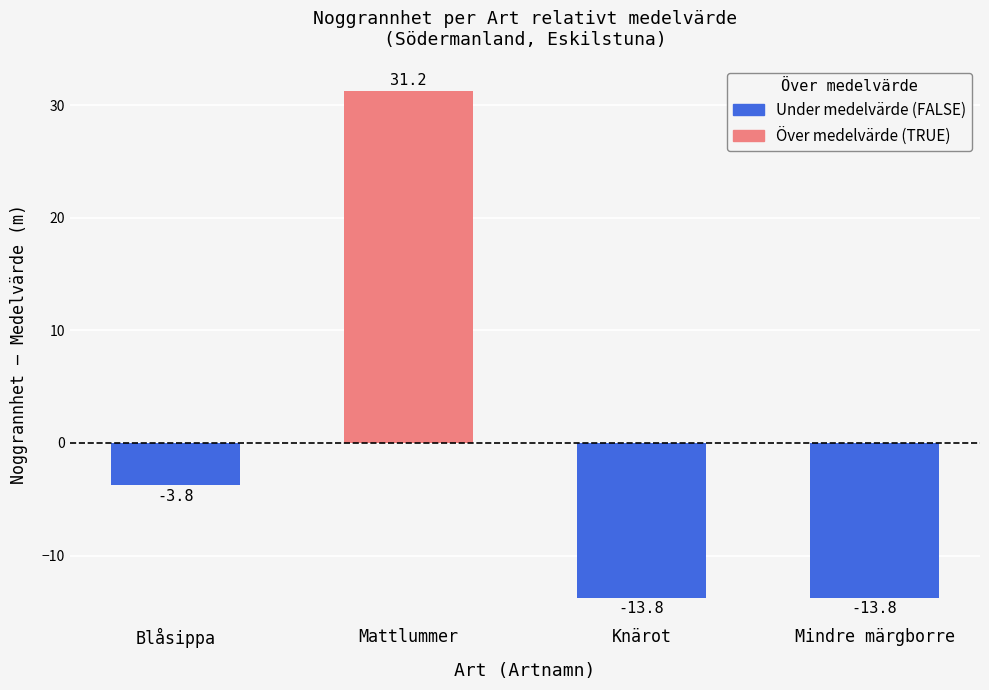

What is the label of the 3rd bar from the left?

Knärot